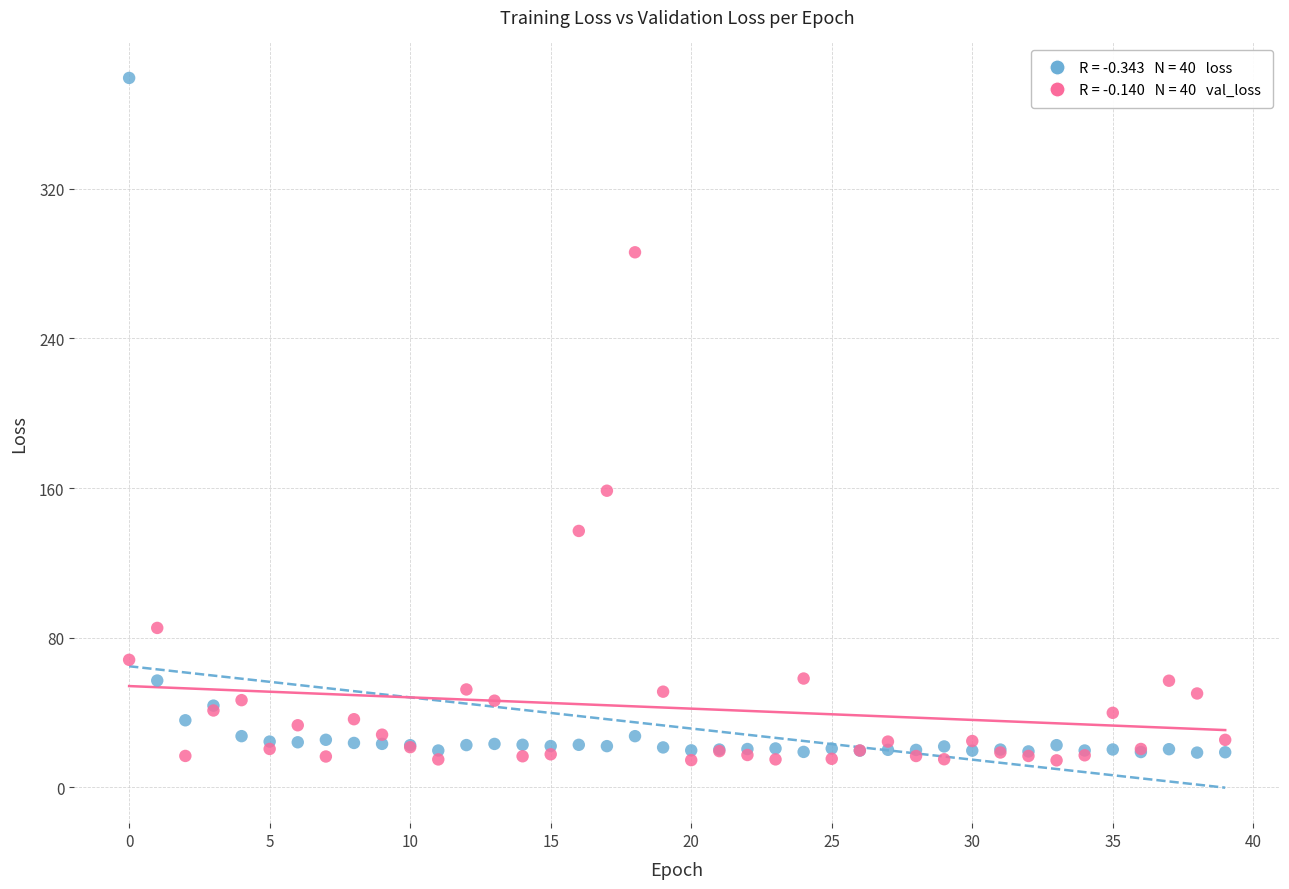

Across all series, what Y value is closest to 196?

158.6